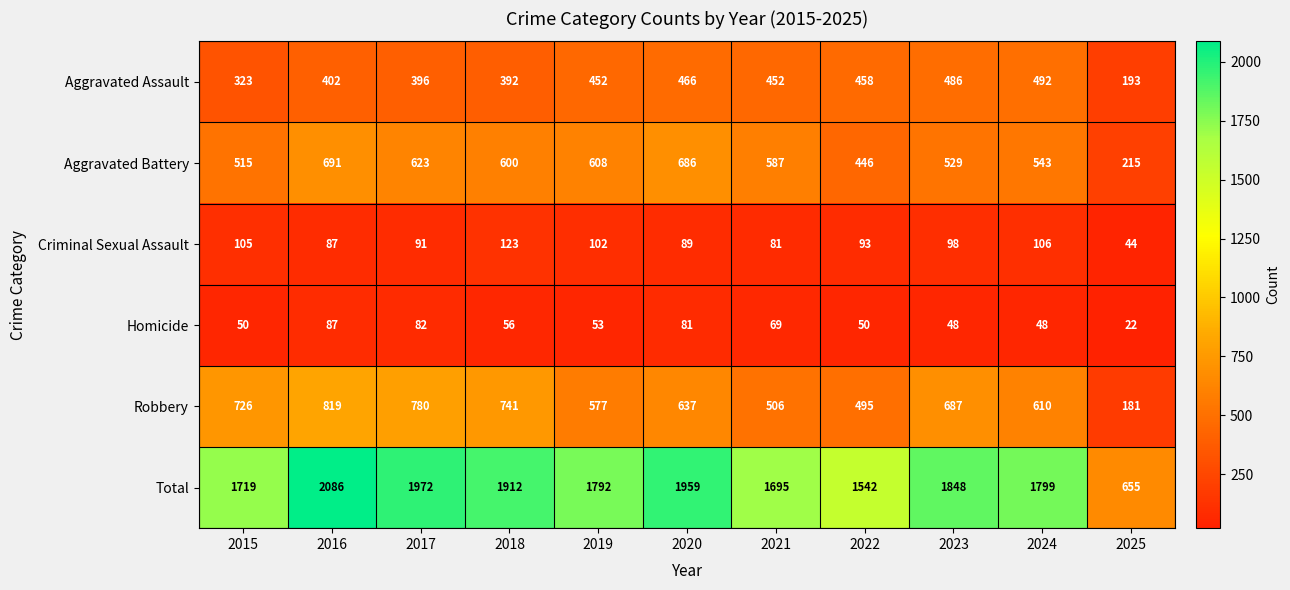

At how many categories does at least one series exceed 668?

10